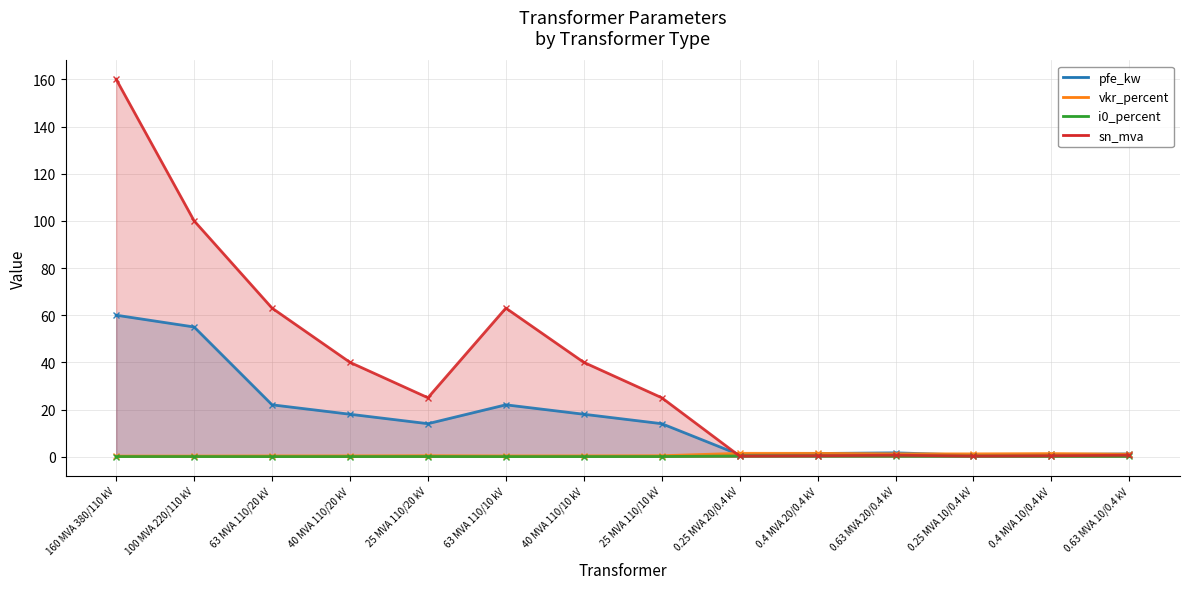

At which label is pfe_kw closest to 30?

63 MVA 110/20 kV